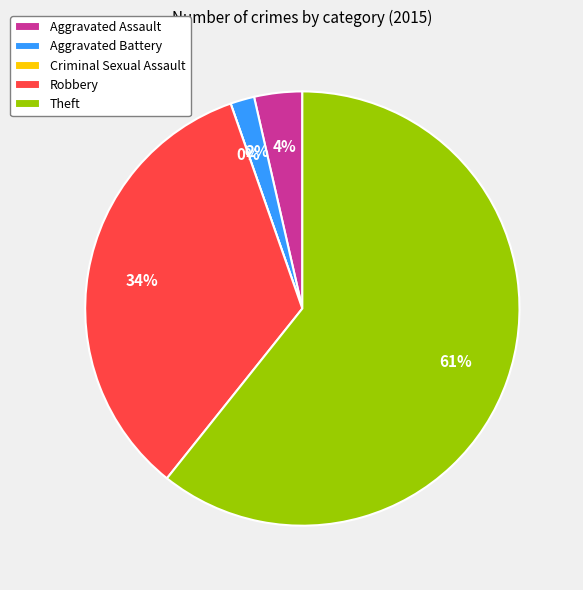

To the nearest percent, what percentage of the pie is Aggravated Battery?

2%